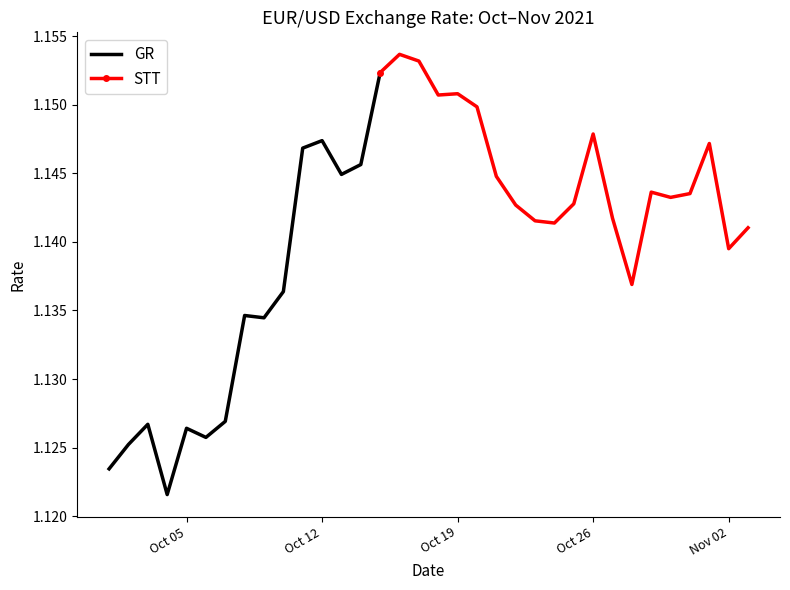

What is the label of the 26th point from the left?

2021-10-26